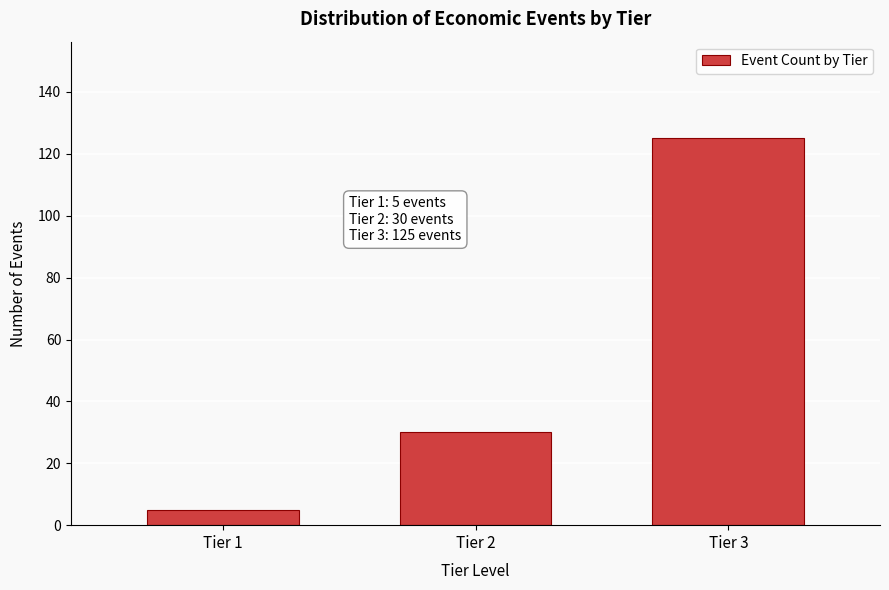

Reading left to right, extract all data points from this chart.

5	30	125